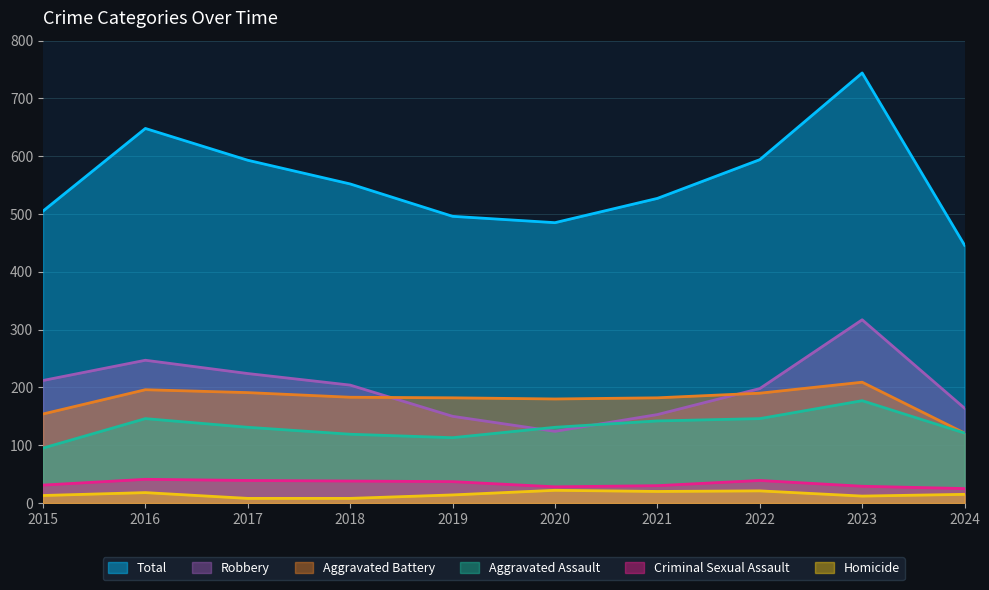

At which category is the sum across all series the highest?

2023